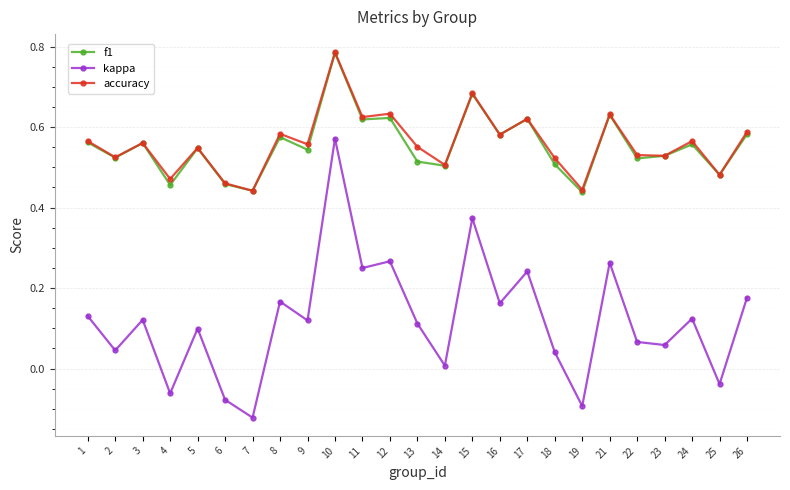

At which category is the sum across all series the highest?

10